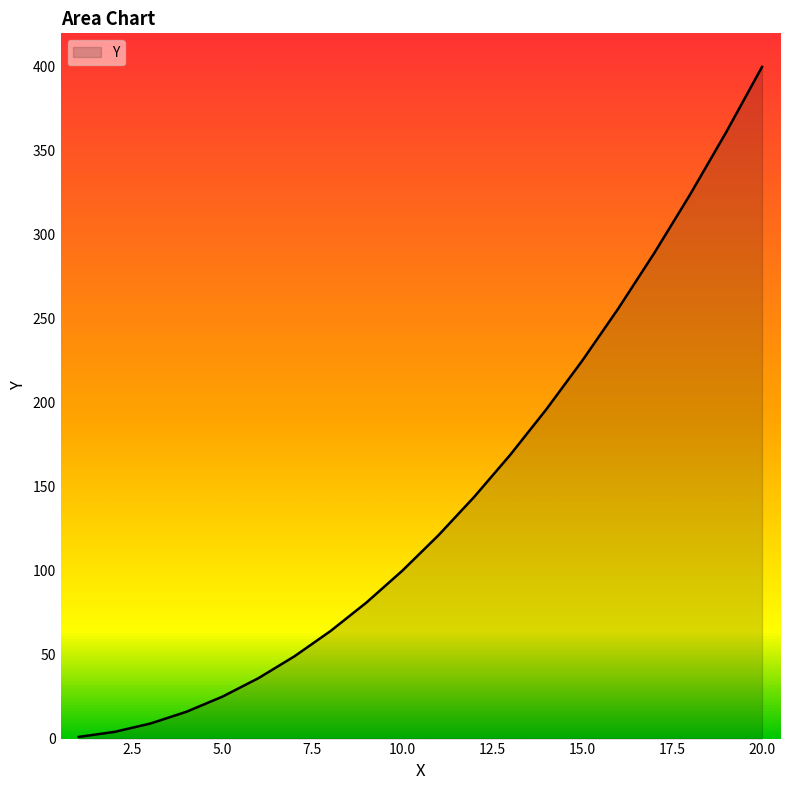

What is the maximum value shown in the chart?

400